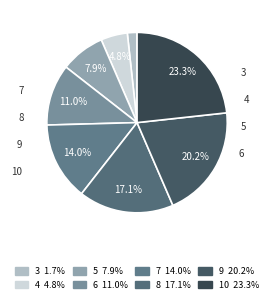

Which category has the biggest portion of the pie?

10